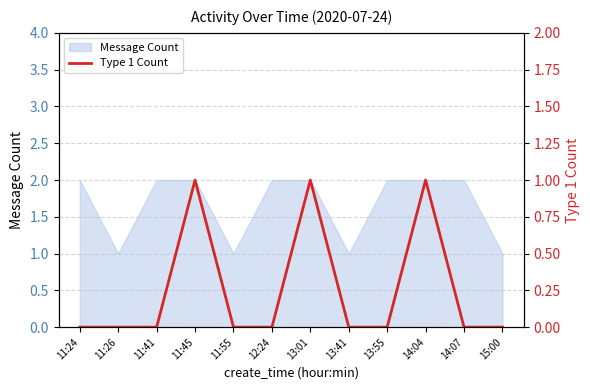

Count the values in the range 0 to 1.

12